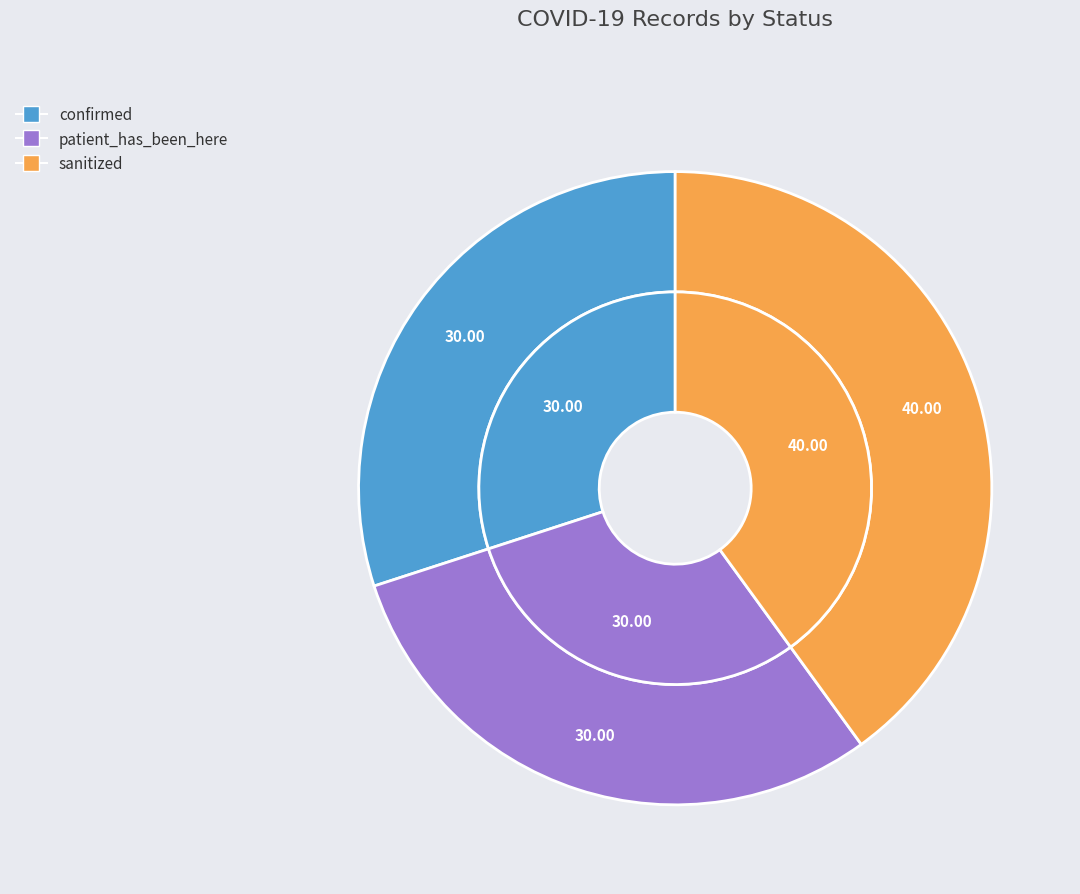

The confirmed slice represents 17% of the pie. True or false?

False